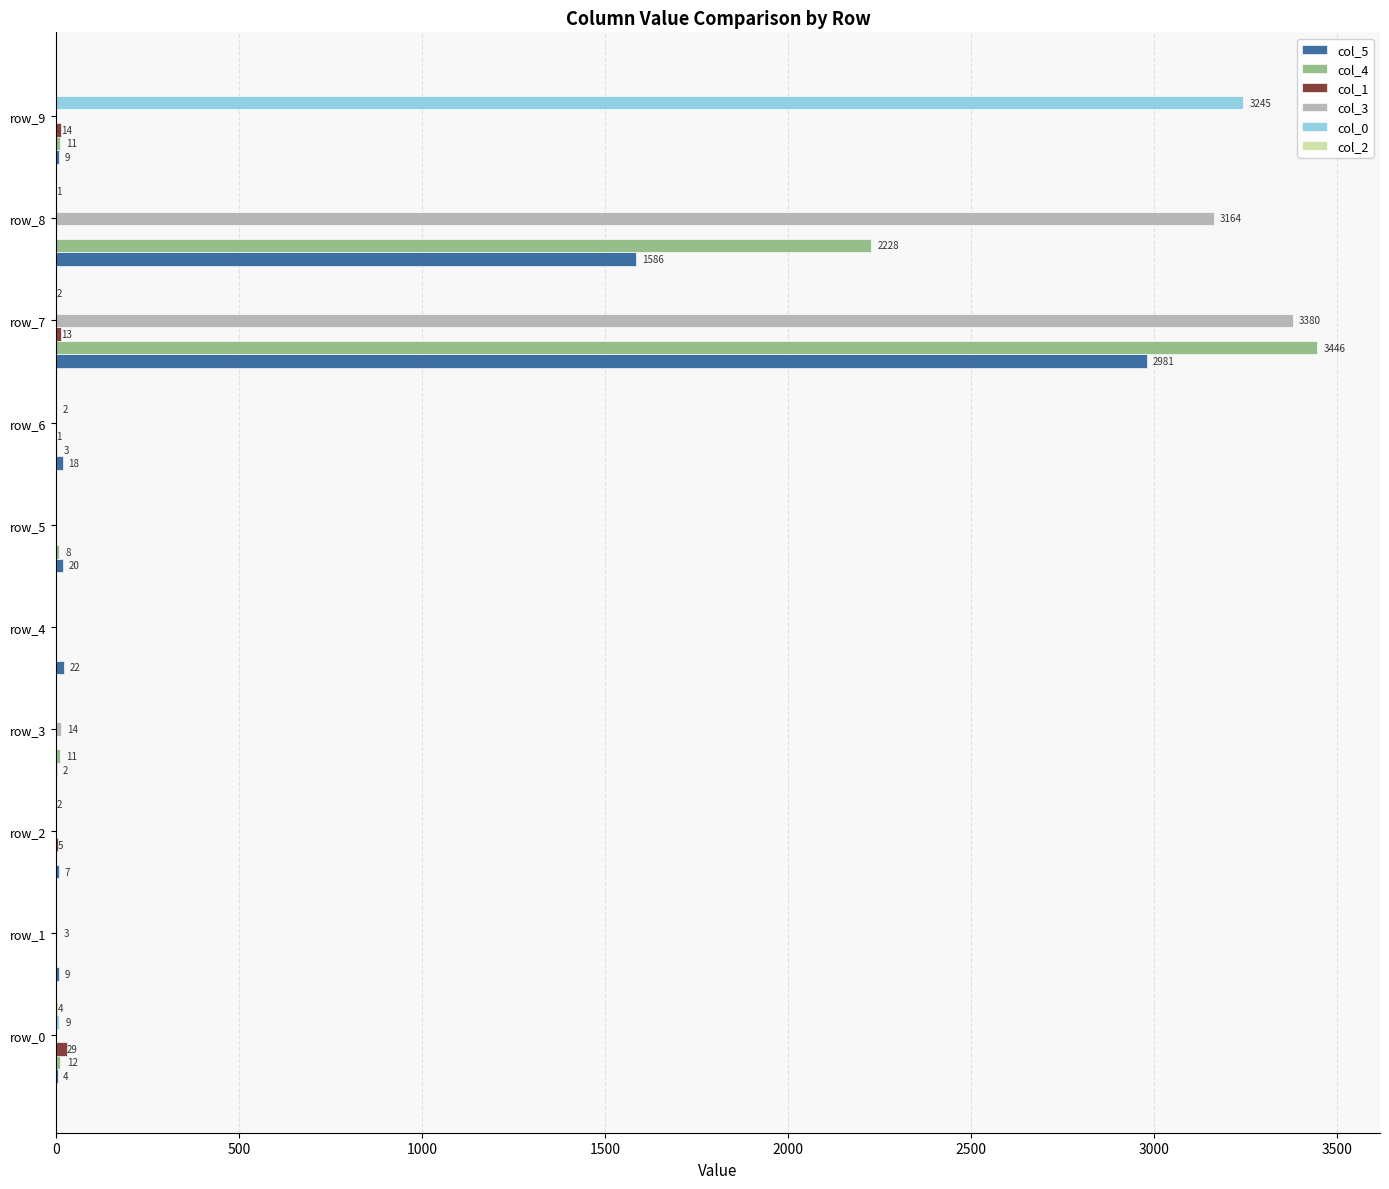

The value of col_3 at row_6 is 0. True or false?

True